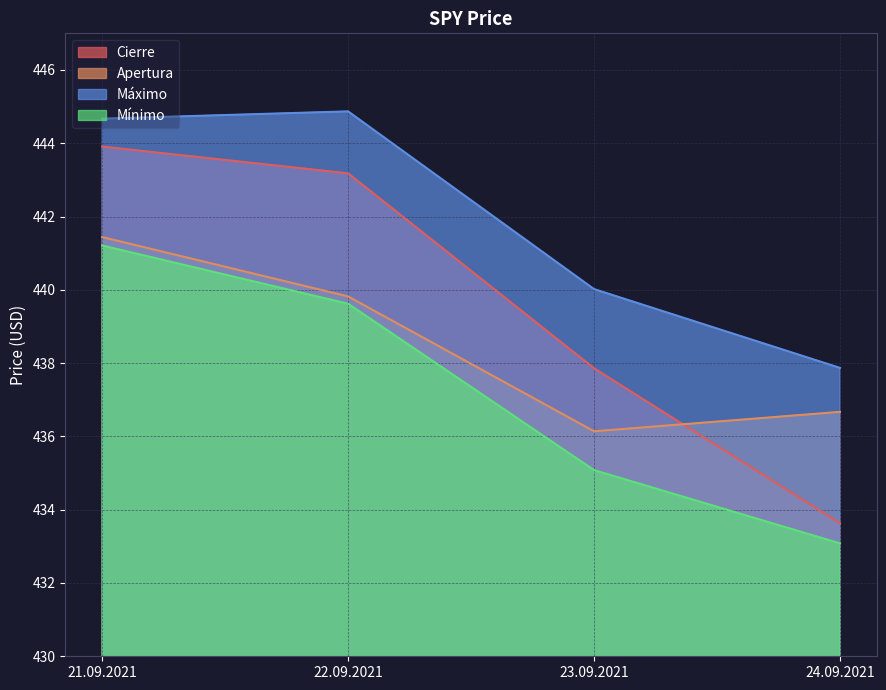

True or false: Apertura has more than 2 interior local peaks.

False